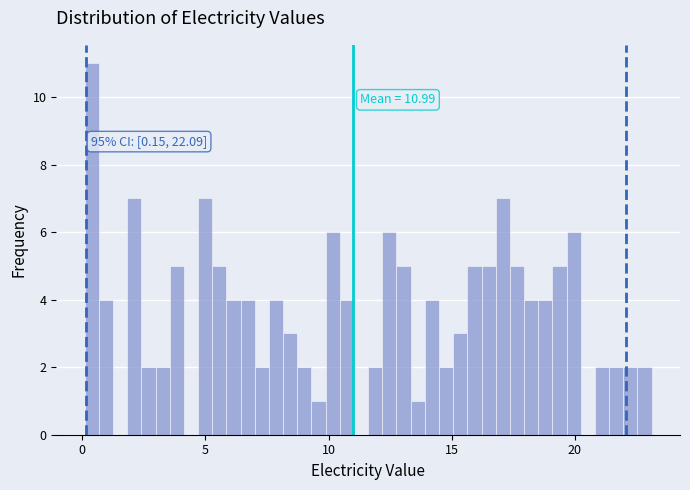

Around what value on the x-axis is the tallest bar? Give the approximate position of its centre, as read against the axis.

0.5